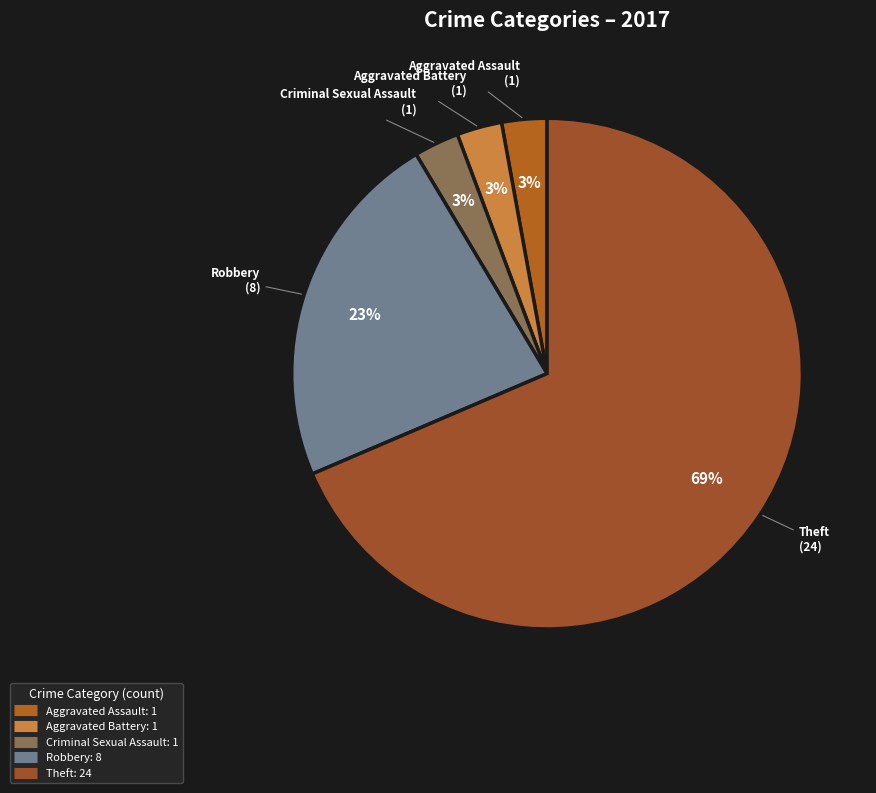

Count the number of slices in the pie.

5